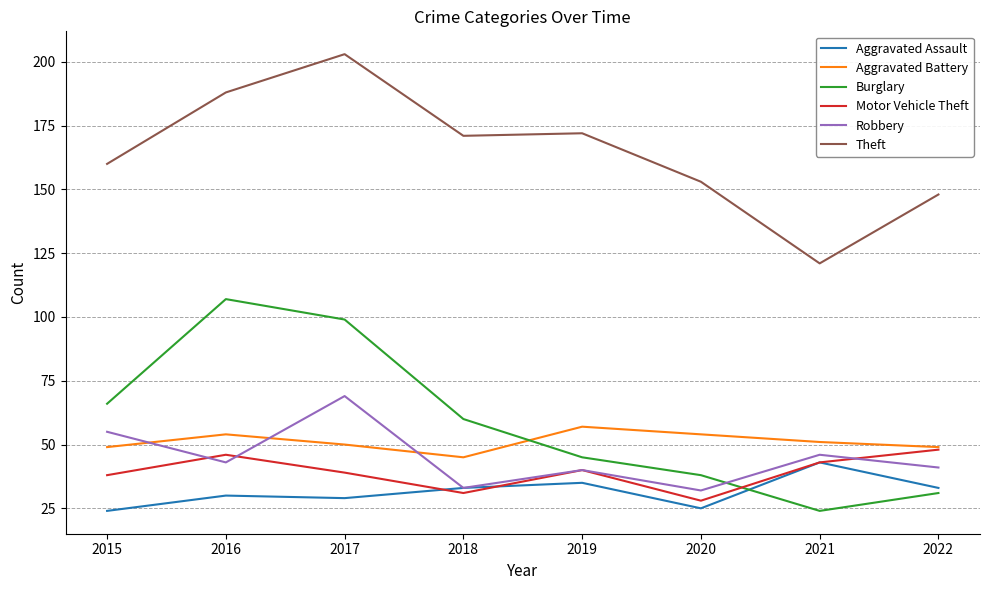

The Theft series shows 171 at 2018. True or false?

True